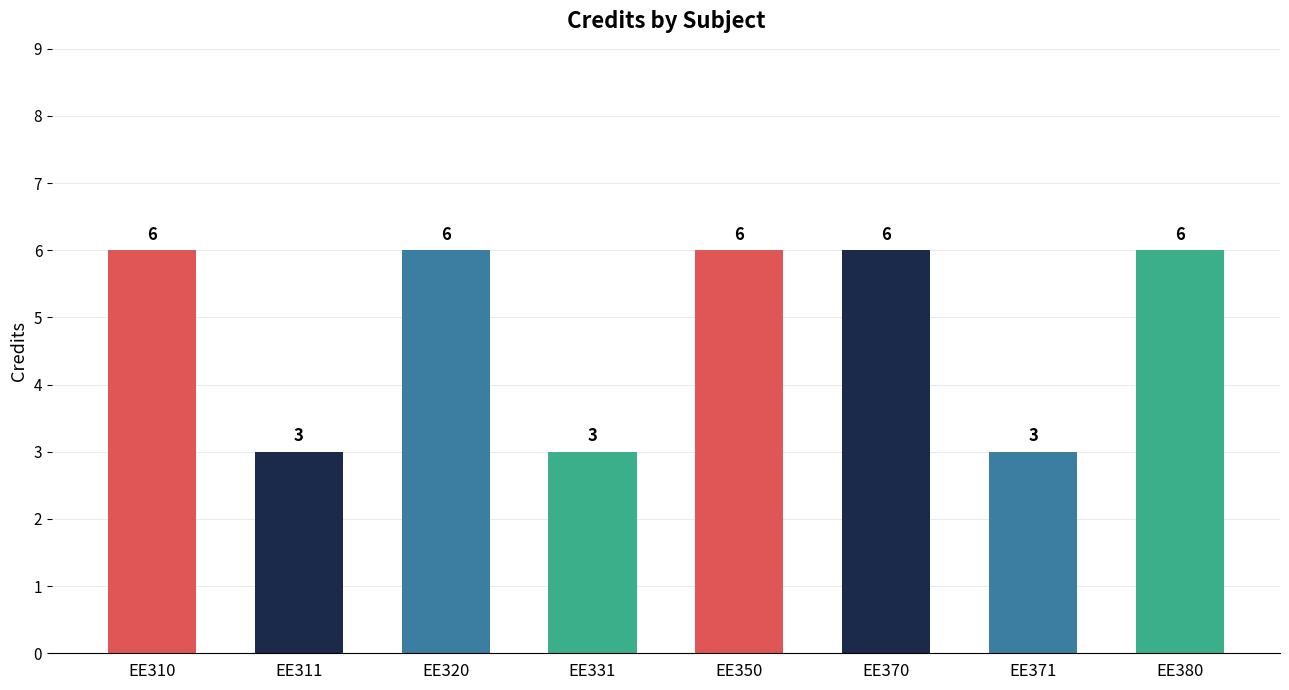

Are the bars horizontal?

No